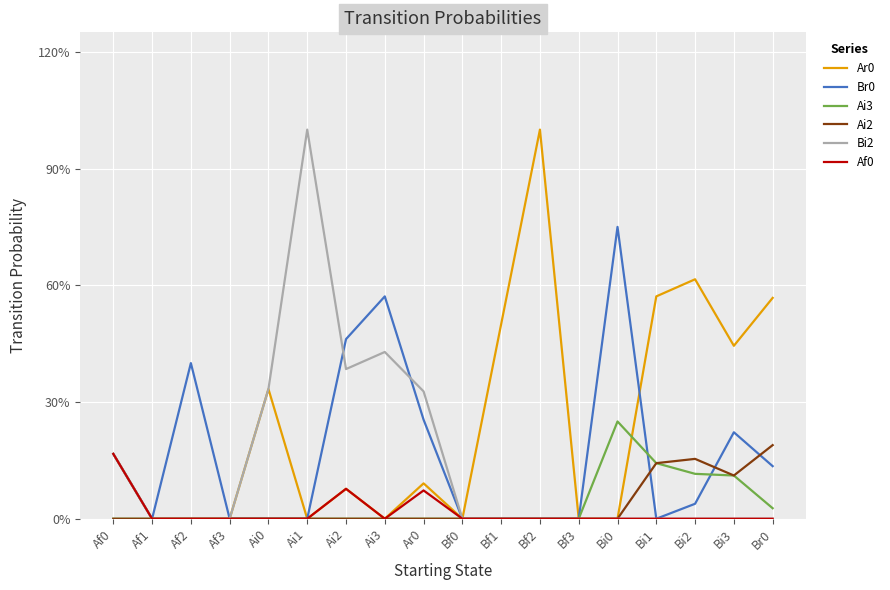

At how many categories does at least one series exceed 0?

14